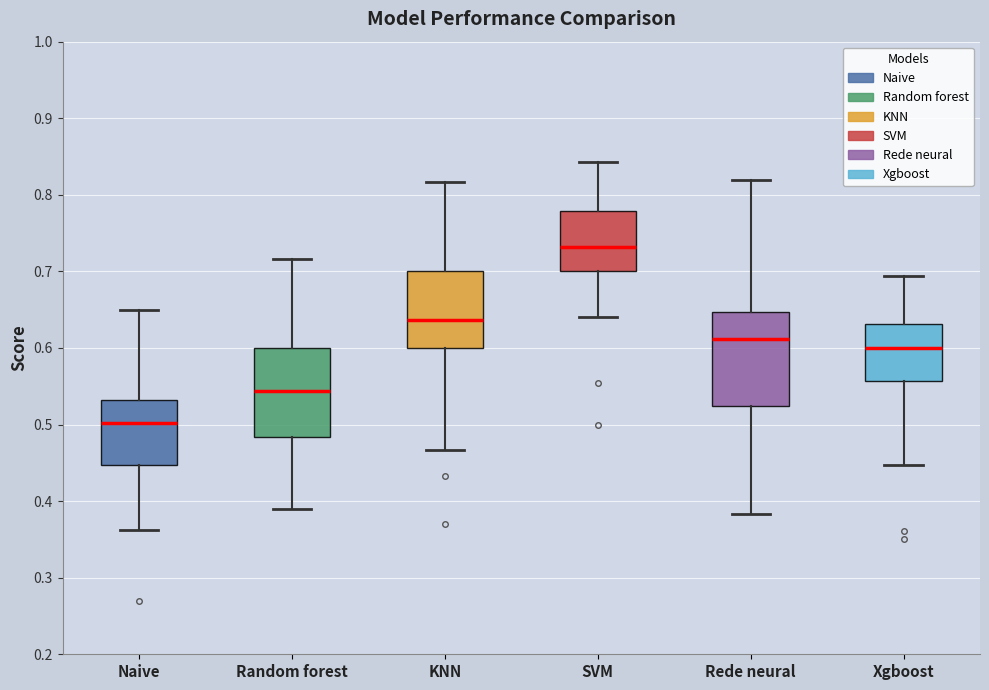

Reading left to right, transcribe this box plot: for each box, give where its median line is, the range the box spans, and where its two whiskers end, as read against the y-axis. The values are not printed on the chart, so give them approximately, as read against the axis.

Naive: median 0.50, box 0.45 to 0.53, whiskers 0.36 to 0.65
Random forest: median 0.54, box 0.48 to 0.60, whiskers 0.39 to 0.72
KNN: median 0.64, box 0.60 to 0.70, whiskers 0.47 to 0.82
SVM: median 0.73, box 0.70 to 0.78, whiskers 0.64 to 0.84
Rede neural: median 0.61, box 0.52 to 0.65, whiskers 0.38 to 0.82
Xgboost: median 0.60, box 0.56 to 0.63, whiskers 0.45 to 0.69